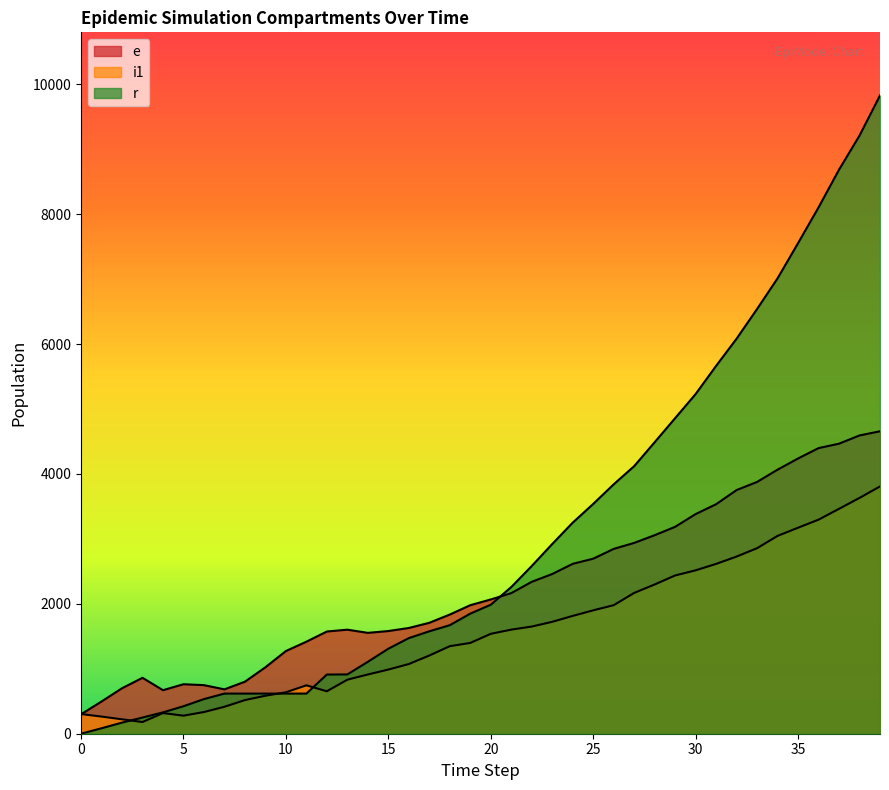

Between which two adjacent categories do r and i1 first intersect?

2 and 3